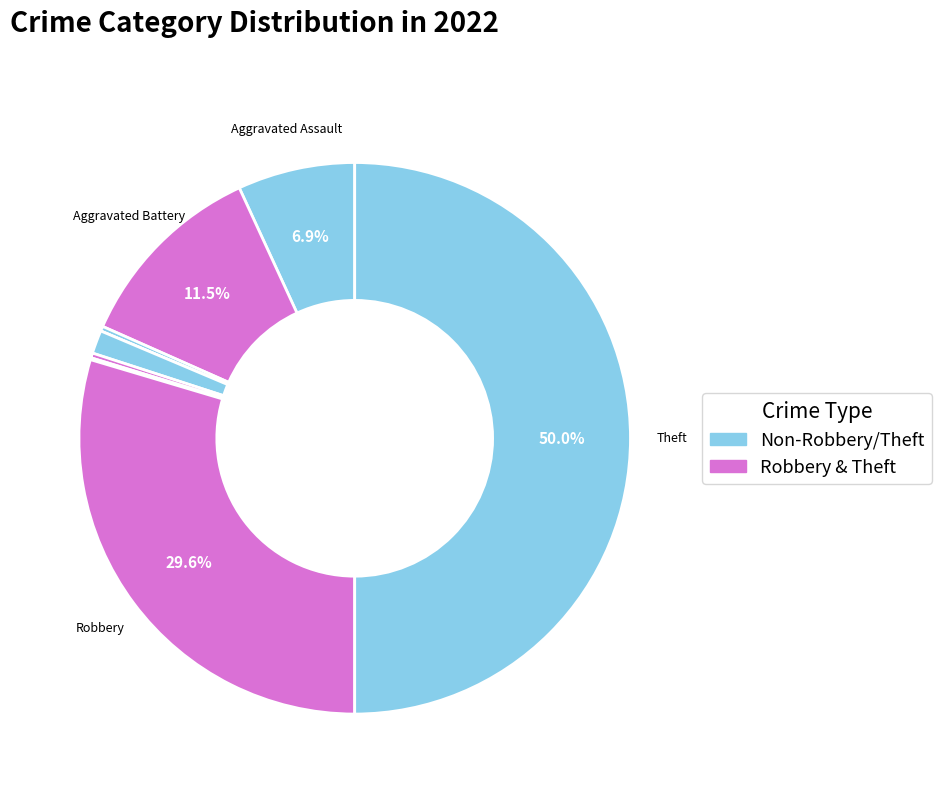

Which slice is the largest?

Theft